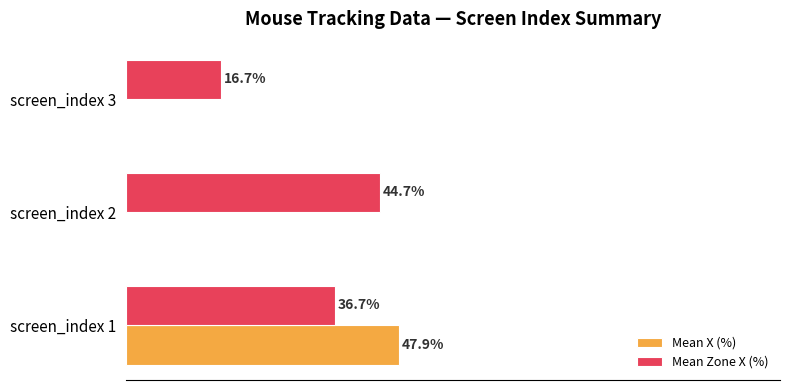

Between screen_index 1 and screen_index 3, which series saw the biggest shift?

Mean X (%)